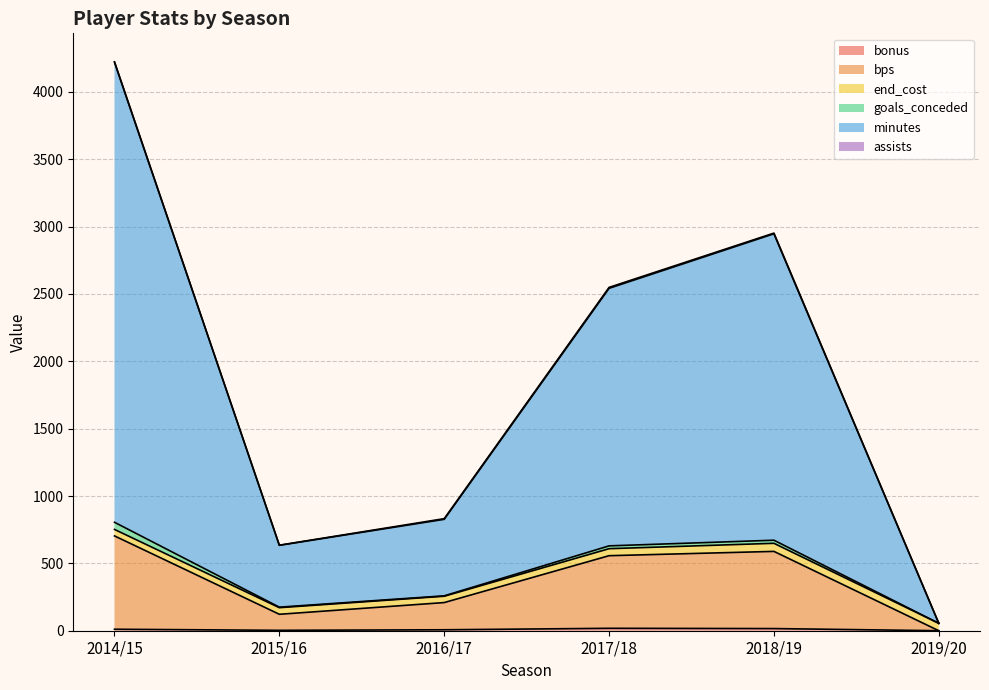

Which label corresponds to the largest value in the chart?

2014/15